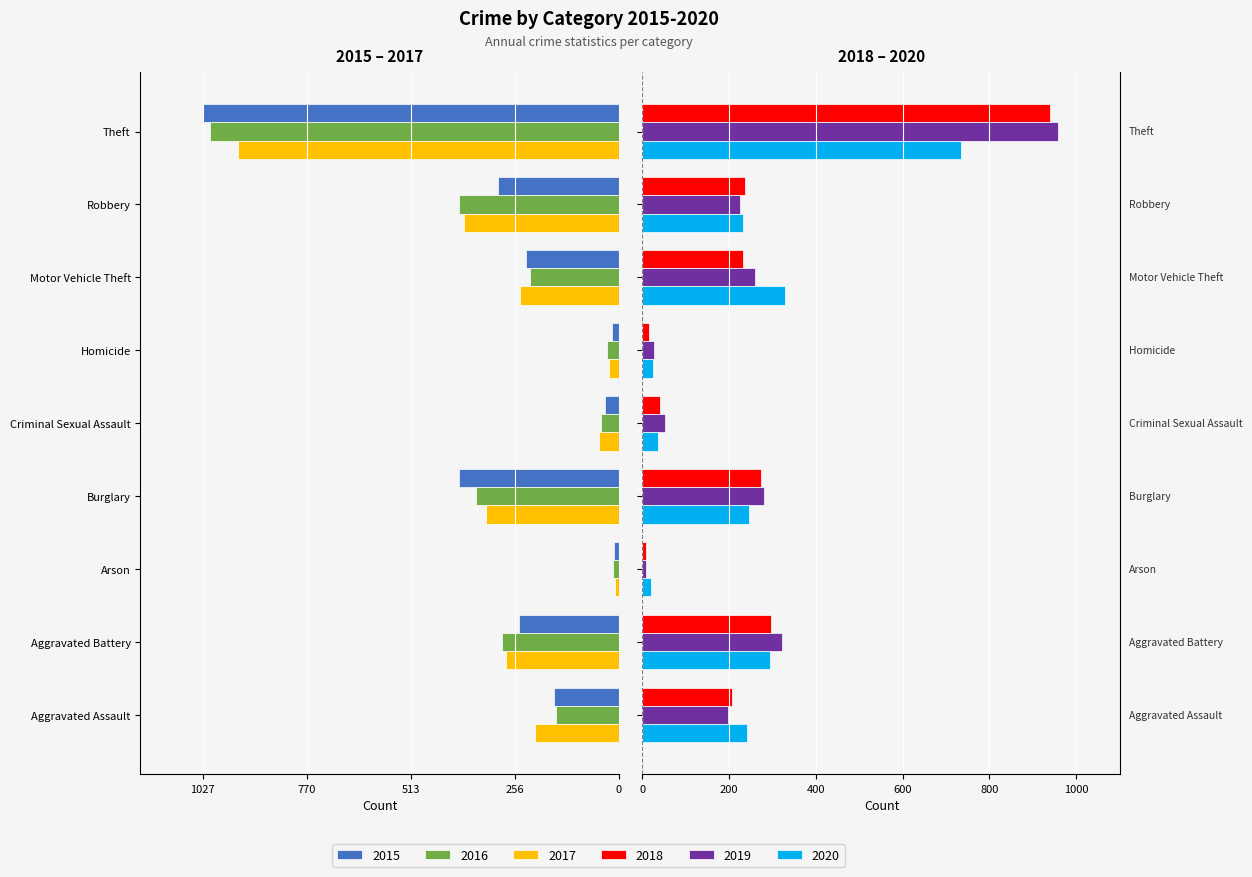

Does the chart contain any negative values?

Yes